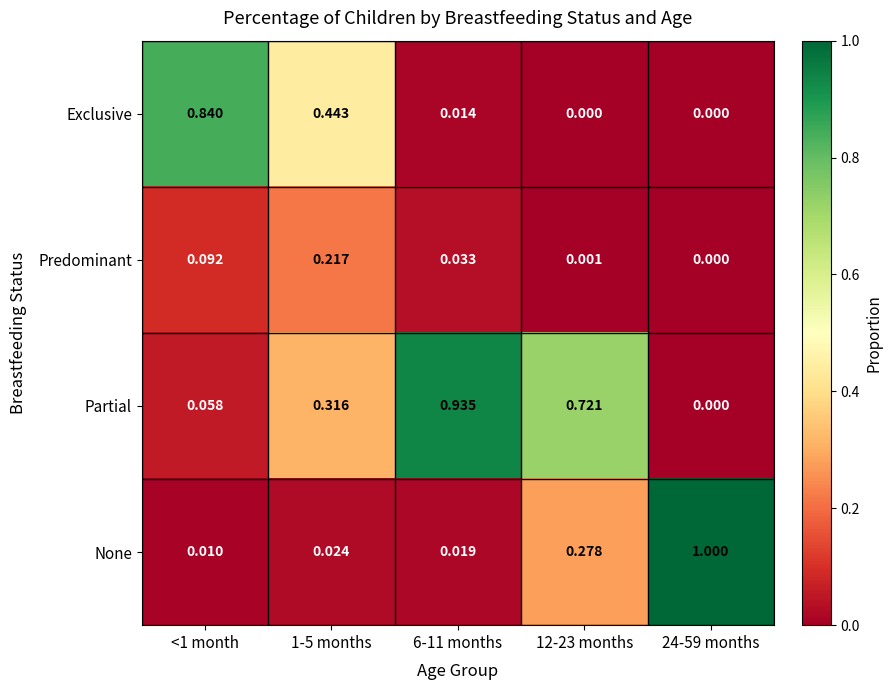

How many categories are shown in the chart?

5